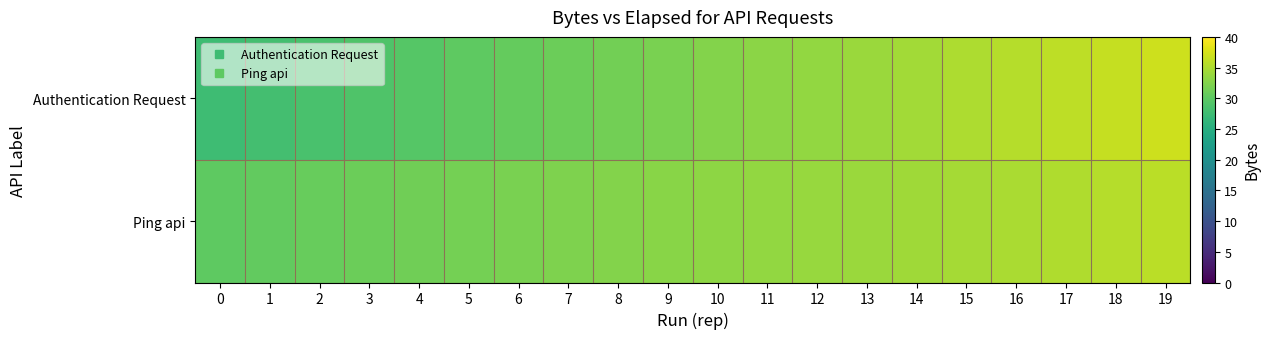

Reading right to left, list all the values displayed in this chart.

Authentication Request: 19=37.0	18=36.5	17=36.0	16=35.5	15=35.0	14=34.5	13=34.0	12=33.5	11=33.0	10=32.5	9=32.0	8=31.5	7=31.0	6=30.5	5=30.0	4=29.5	3=29.0	2=28.5	1=28.0	0=27.5
Ping api: 19=35.9	18=35.5	17=35.2	16=34.9	15=34.6	14=34.4	13=34.0	12=33.8	11=33.4	10=33.1	9=32.9	8=32.5	7=32.2	6=31.9	5=31.6	4=31.3	3=31.0	2=30.8	1=30.4	0=30.1